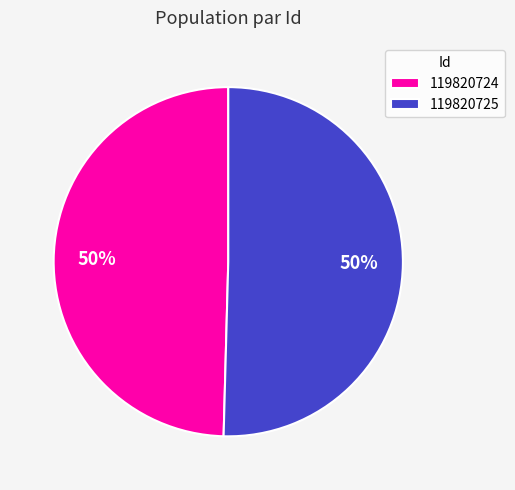

To the nearest percent, what is the average slice percentage?

50%